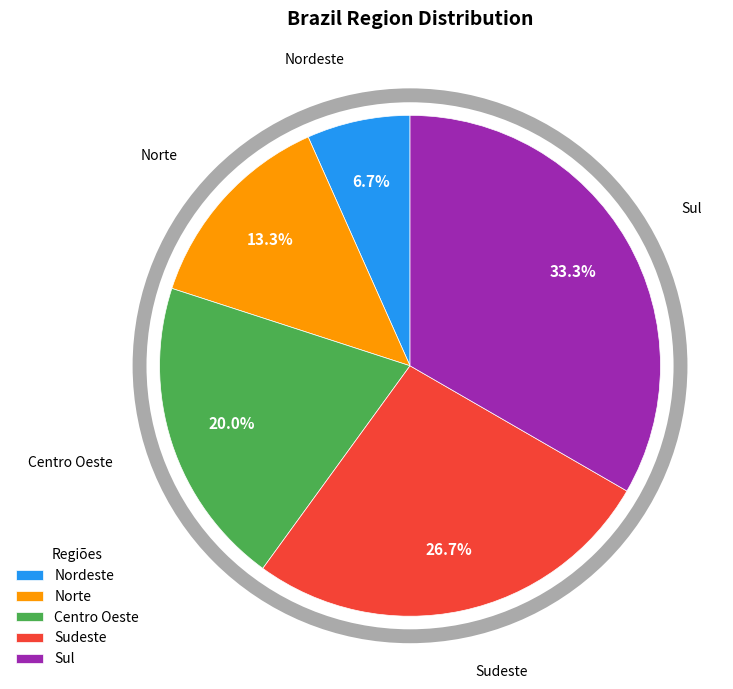

To the nearest percent, what portion does Norte represent?

13%